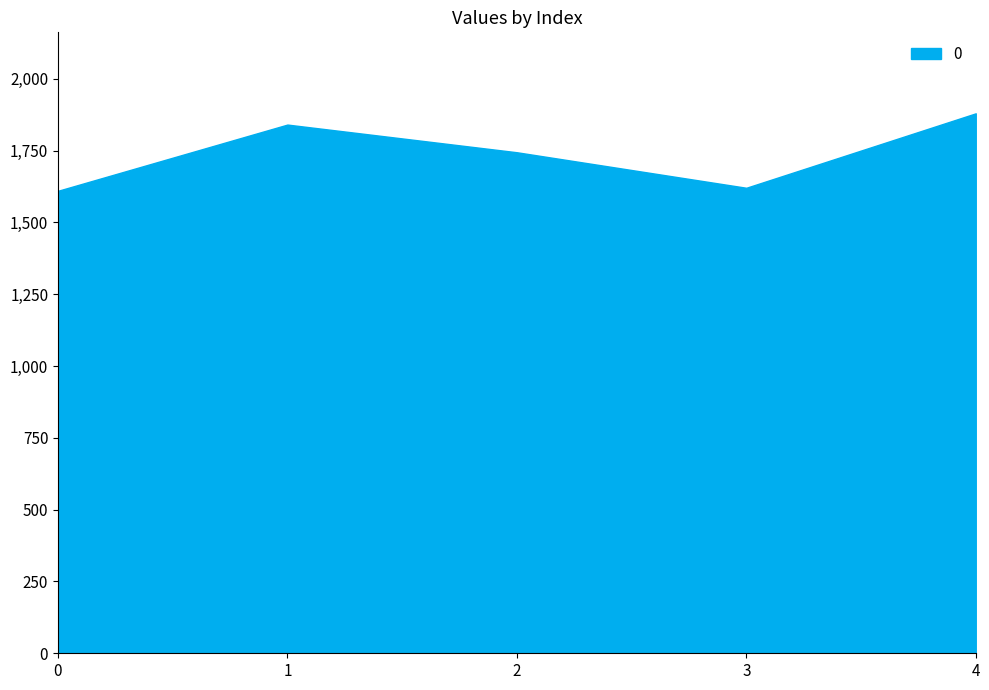

How many data points does each series have?

5